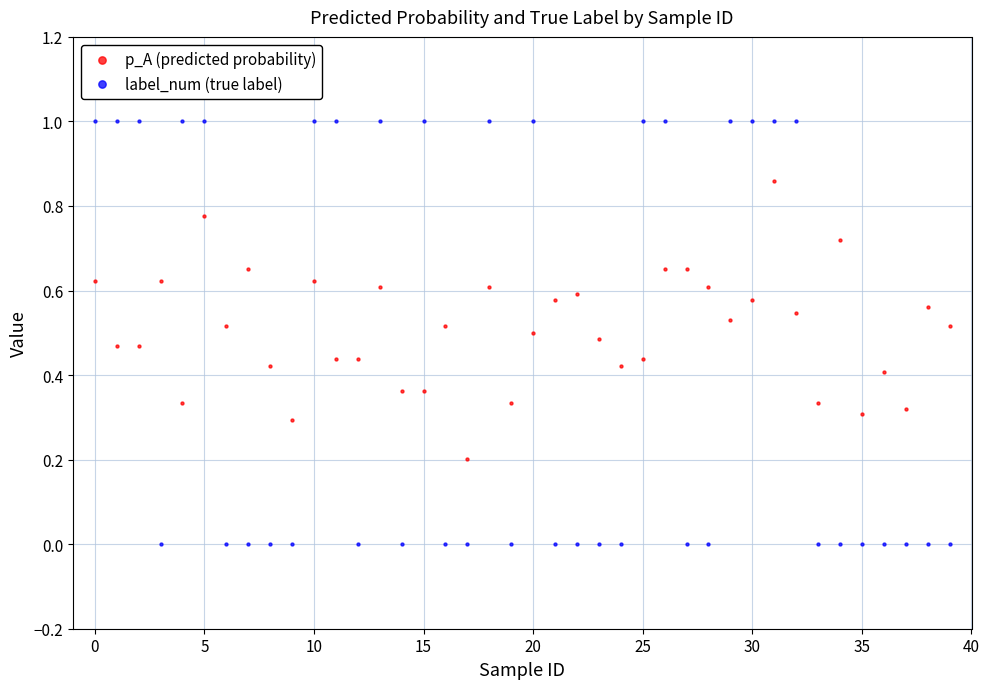

Which series contains the highest Y value?

label_num (true label)